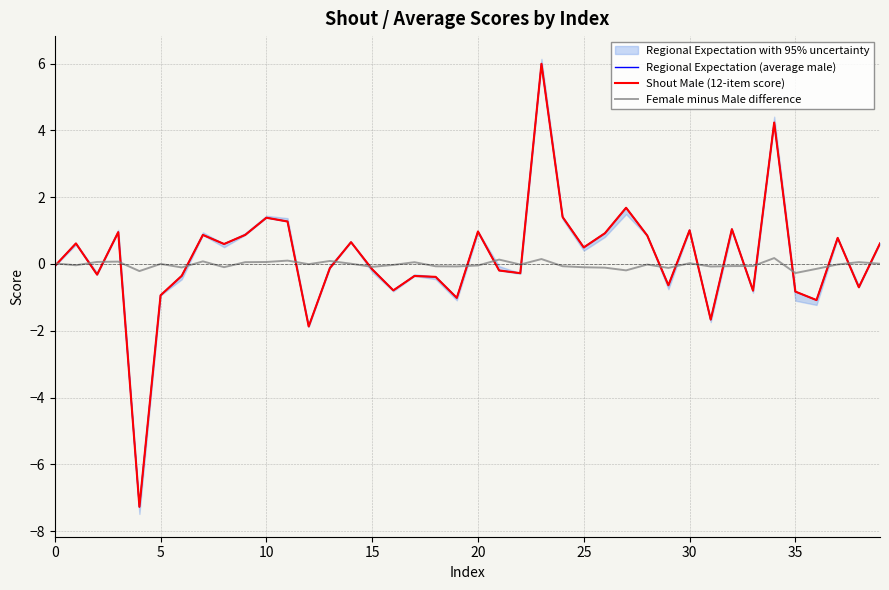

What is the label of the 30th point from the left?

29